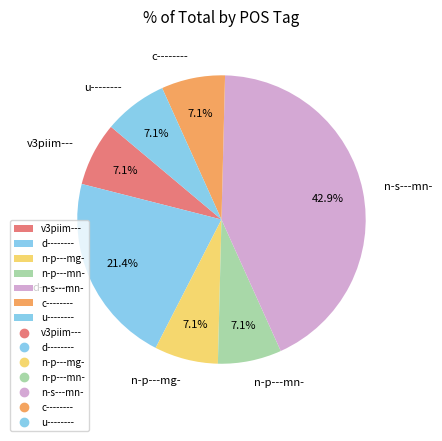

Is there any slice that represents more than half of the pie?

No